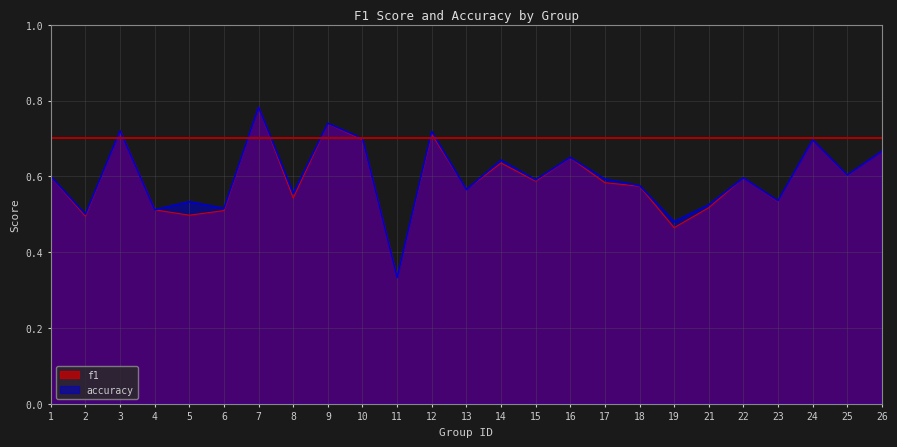

Reading right to left, what are all the values shown in this chart?

f1: 0.7	0.6	0.7	0.5	0.6	0.5	0.5	0.6	0.6	0.6	0.6	0.6	0.6	0.7	0.3	0.7	0.7	0.5	0.8	0.5	0.5	0.5	0.7	0.5	0.6
accuracy: 0.7	0.6	0.7	0.5	0.6	0.5	0.5	0.6	0.6	0.7	0.6	0.6	0.6	0.7	0.3	0.7	0.7	0.6	0.8	0.5	0.5	0.5	0.7	0.5	0.6